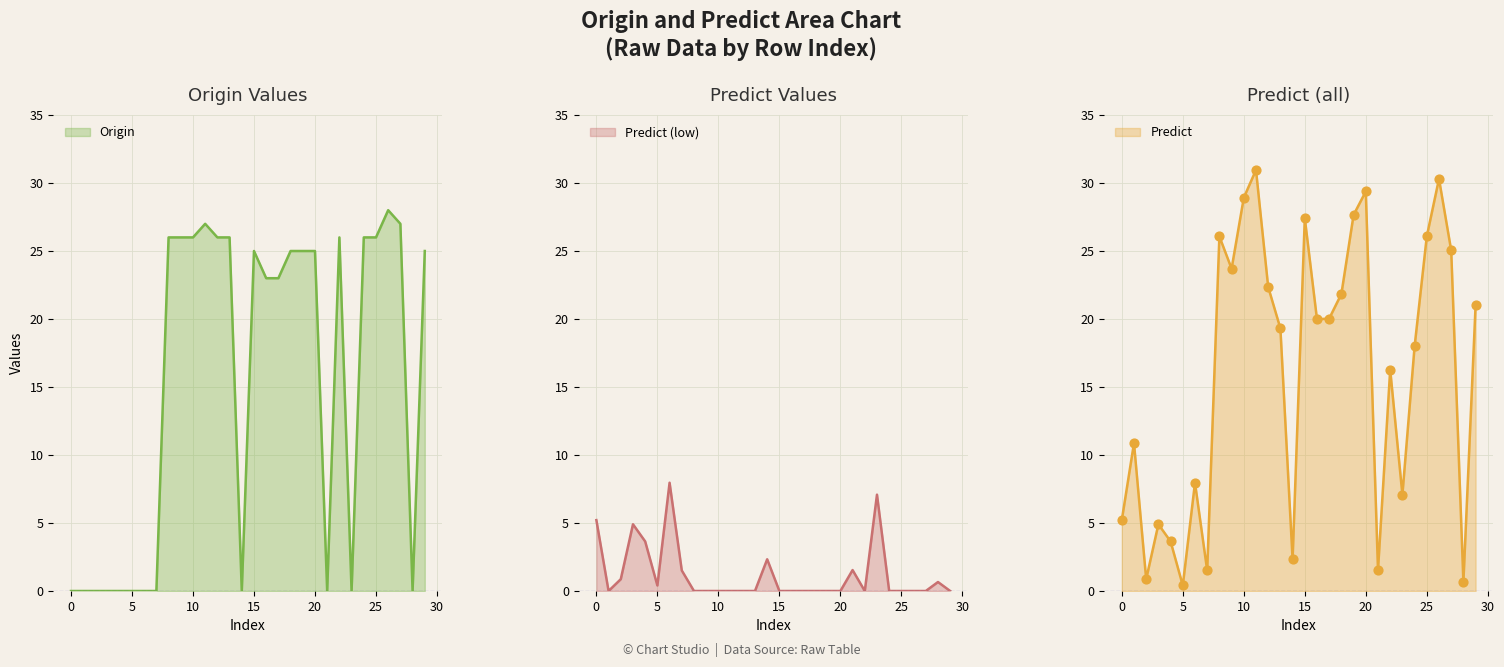

Which series has the largest total across all categories?

Predict